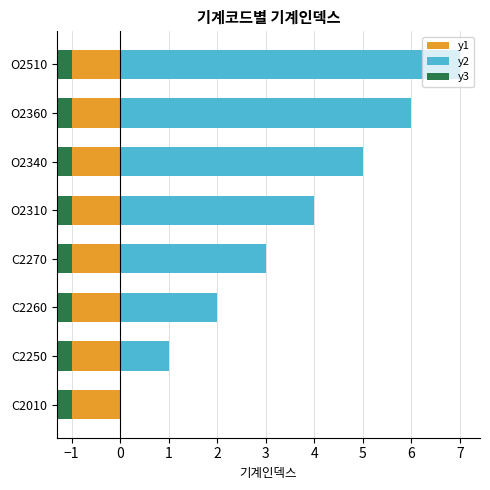

Rank the series at 4 from highest to lowest value.

y2, y1, y3